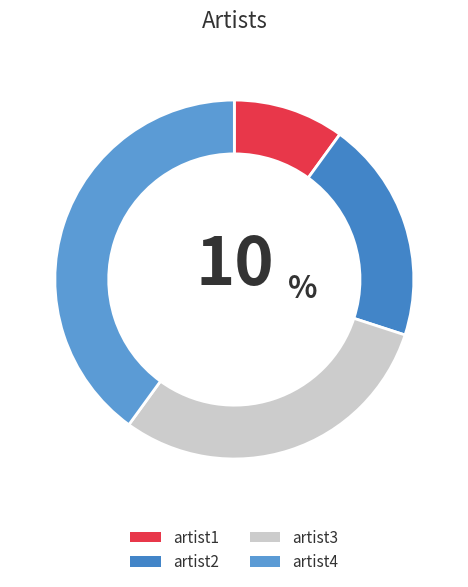

Is artist1 the majority of the pie?

No